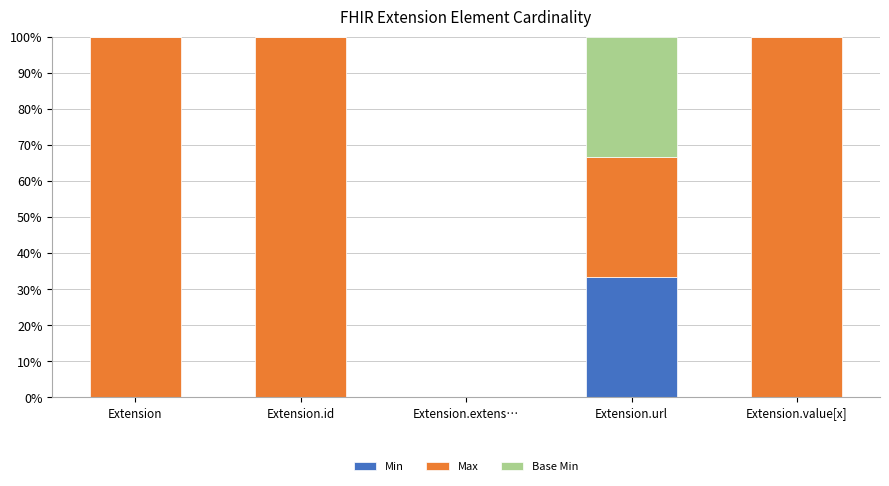

The value of Min at Extension.value[x] is 22.8. True or false?

False